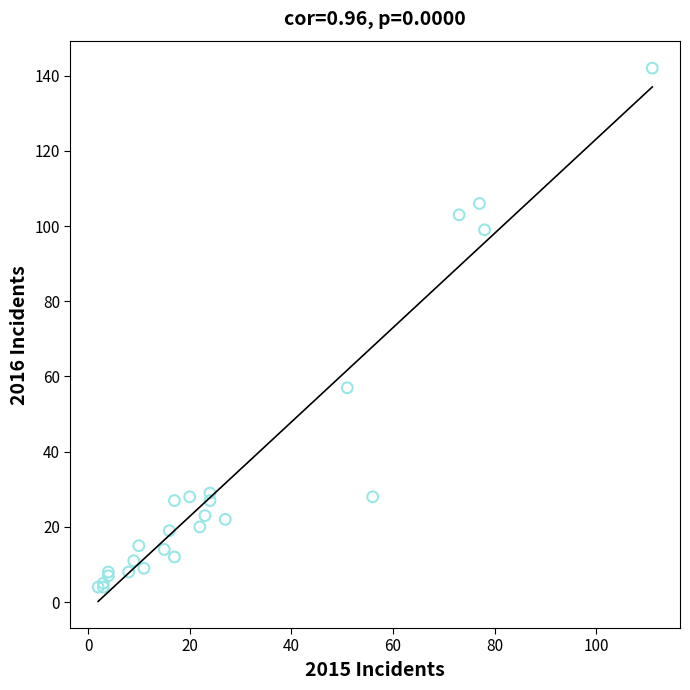

What Y value in the scatter plot is closest to 73?

57